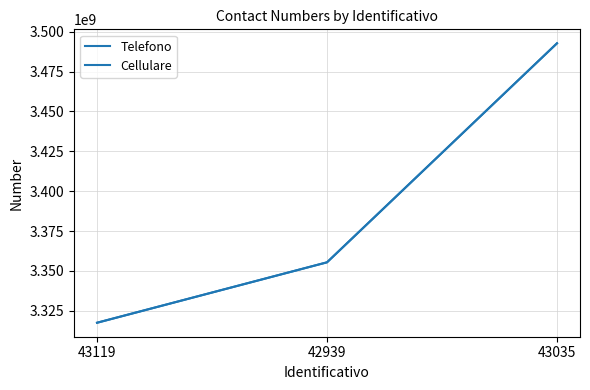

What is the minimum value for Telefono?

3317502213